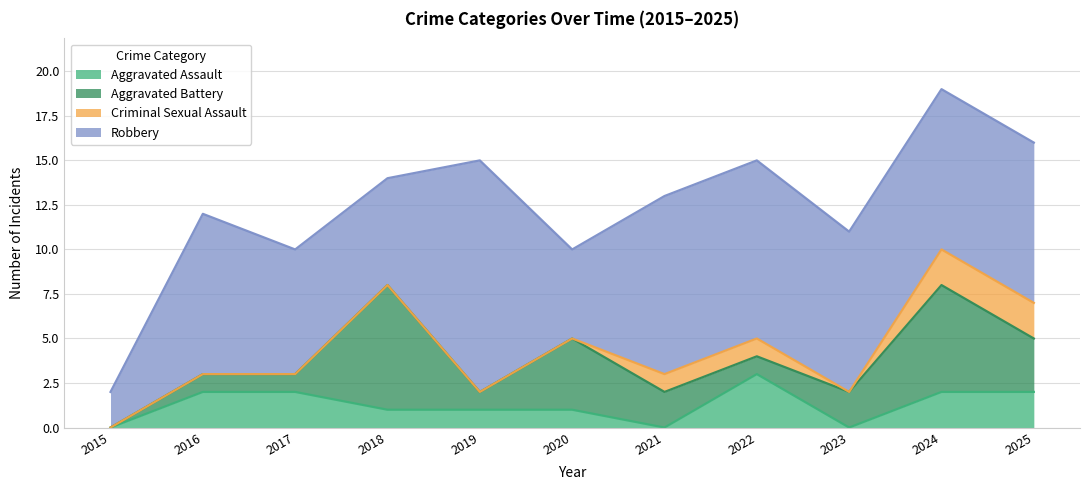

Count the Aggravated Battery values in the range 1 to 4.

8